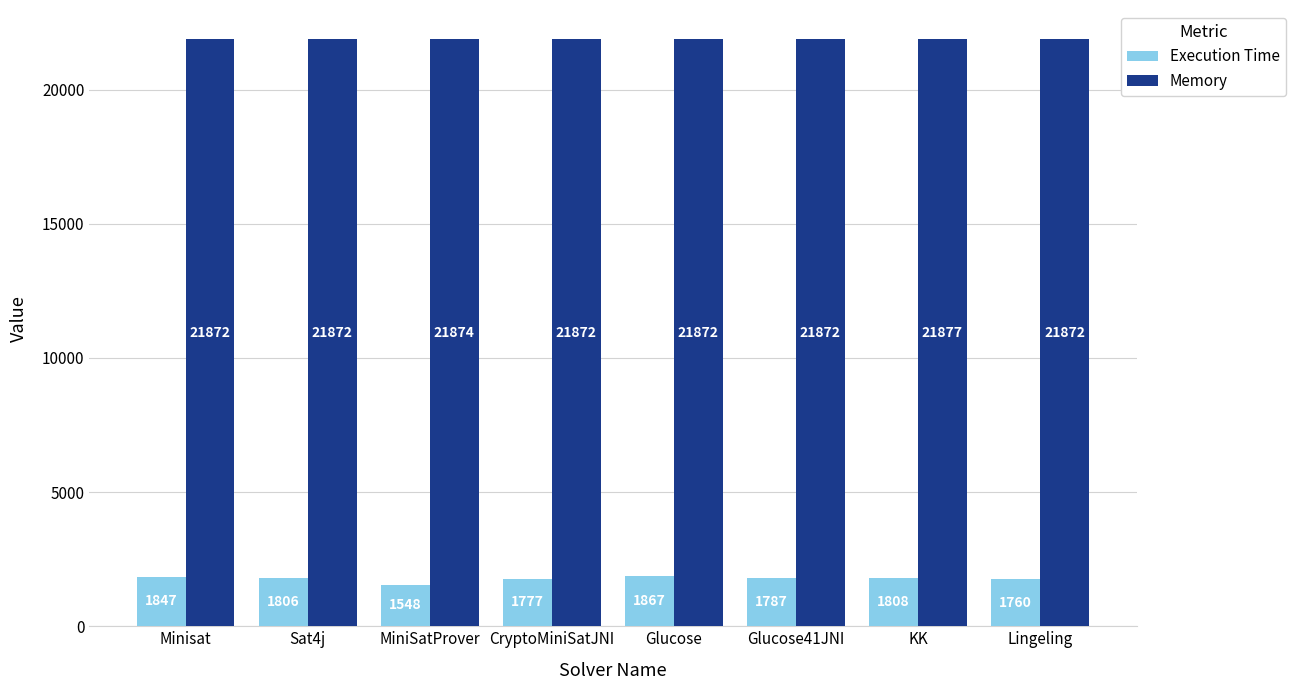

Rank the series by their maximum value, from lowest to highest.

Execution Time, Memory